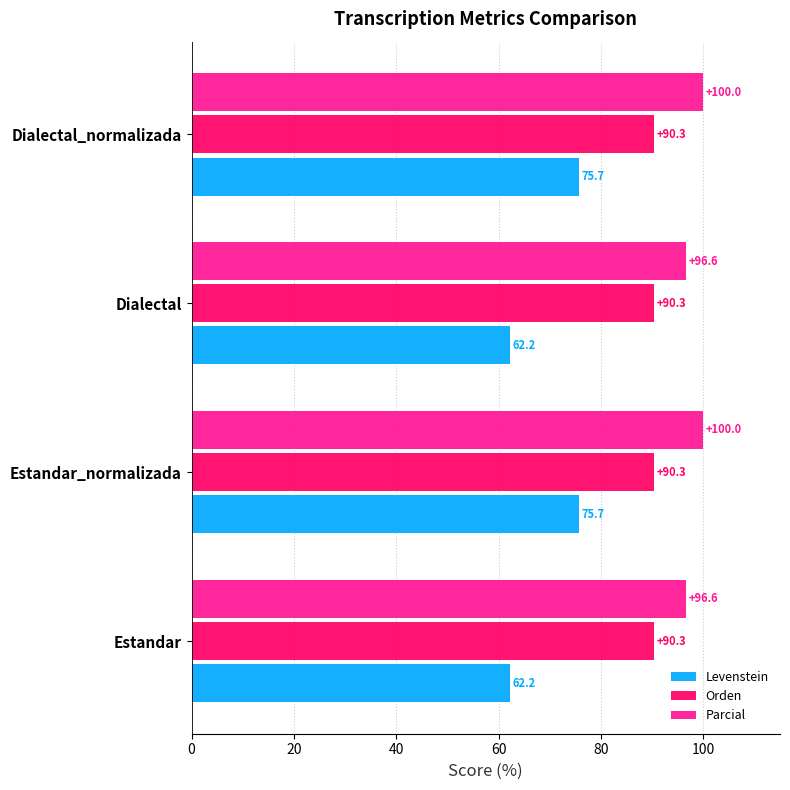

Which series has the largest total across all categories?

Parcial